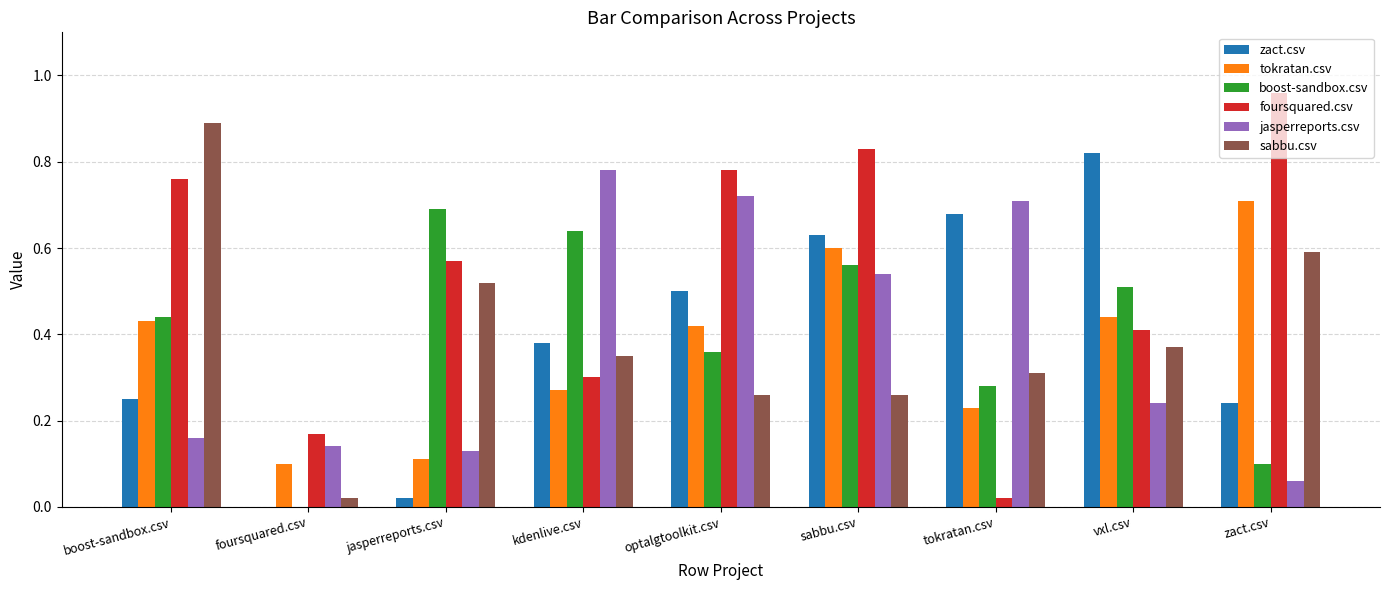

Which series has the largest total across all categories?

foursquared.csv